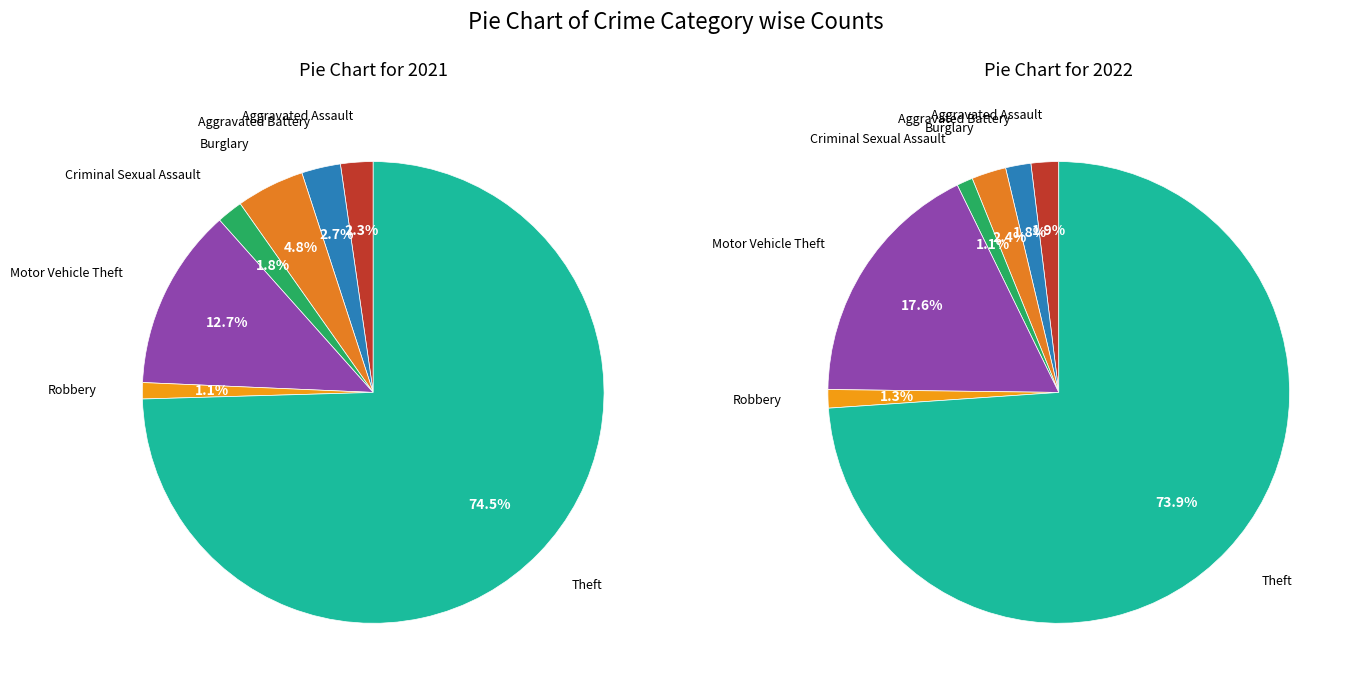

Count the number of slices in the pie.

7